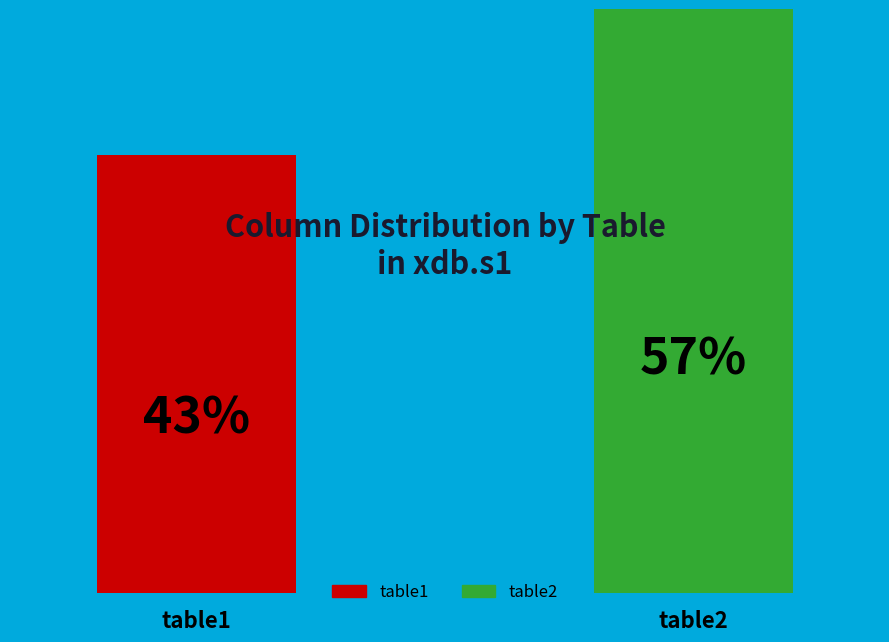

The table2 slice represents 48% of the pie. True or false?

False